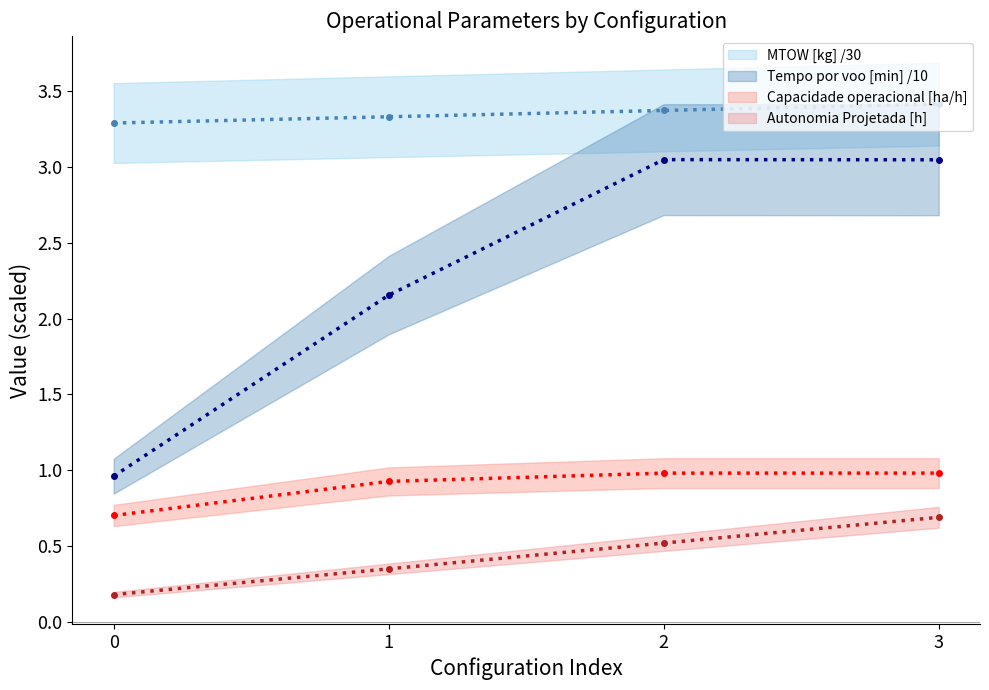

At which category is the sum across all series the highest?

3